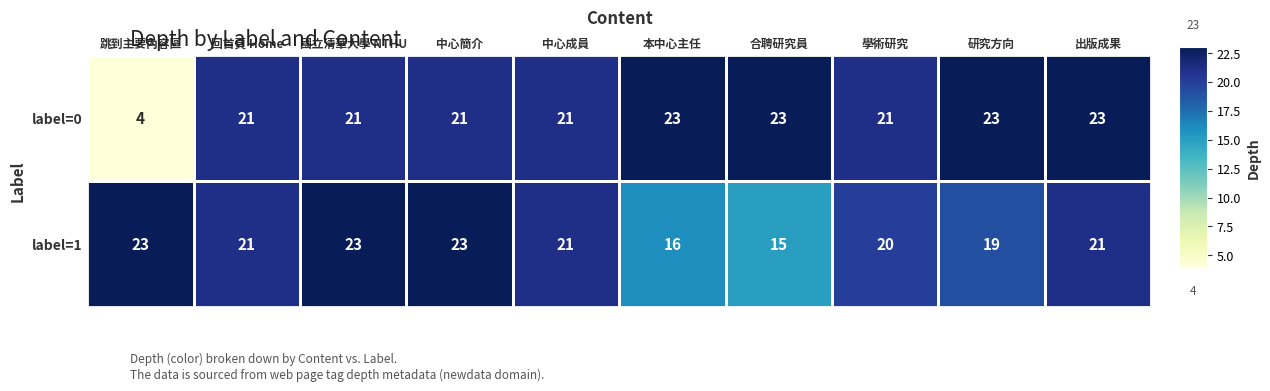

How many series are shown in this chart?

2